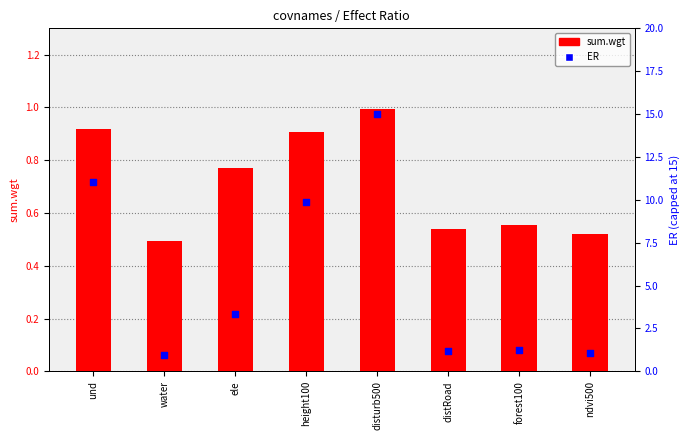

Which series reaches the maximum Y coordinate?

ER